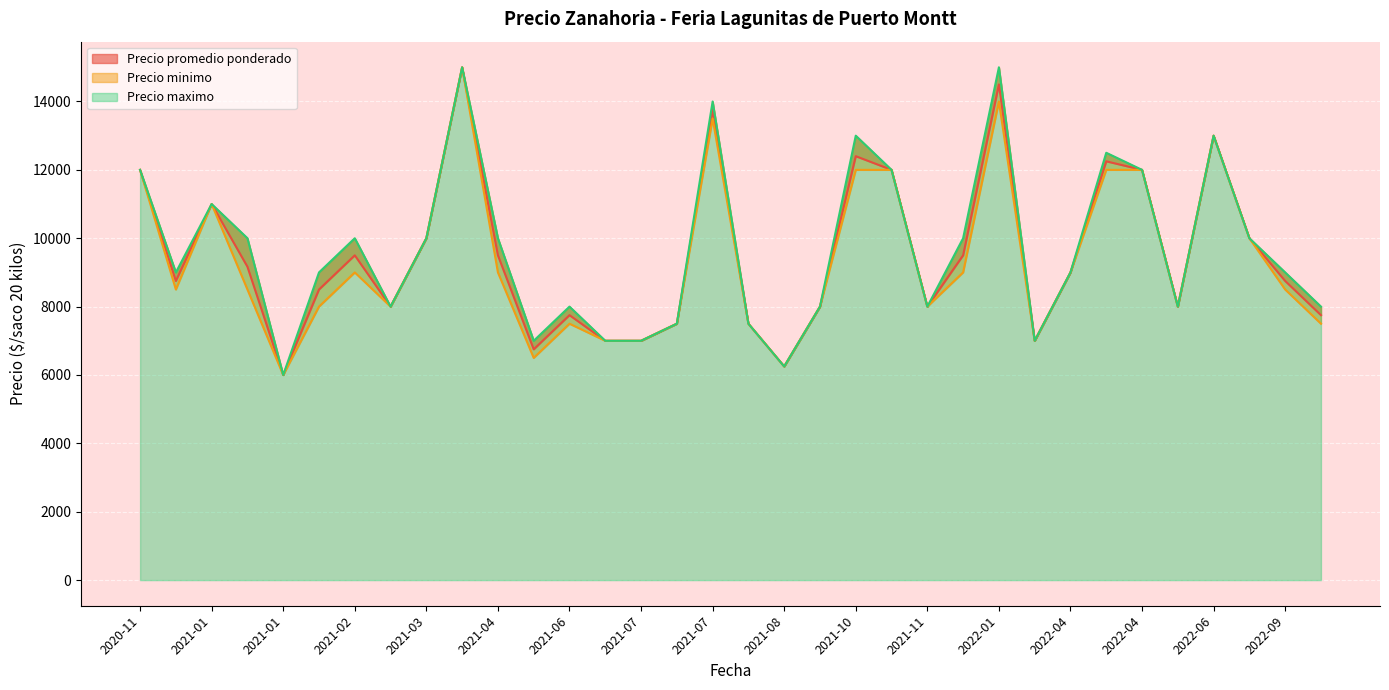

Between 2022-04-21 and 2022-06-14, which series saw the biggest shift?

Precio promedio ponderado